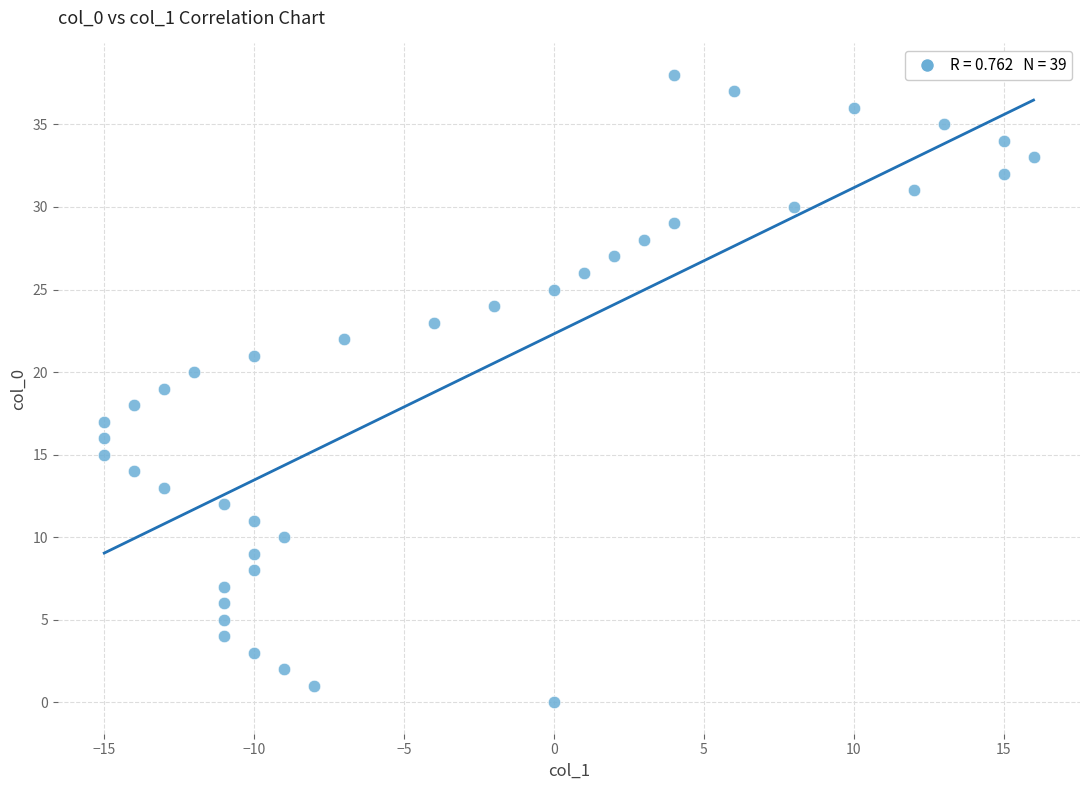

What is the range of X values (max minus min)?

31